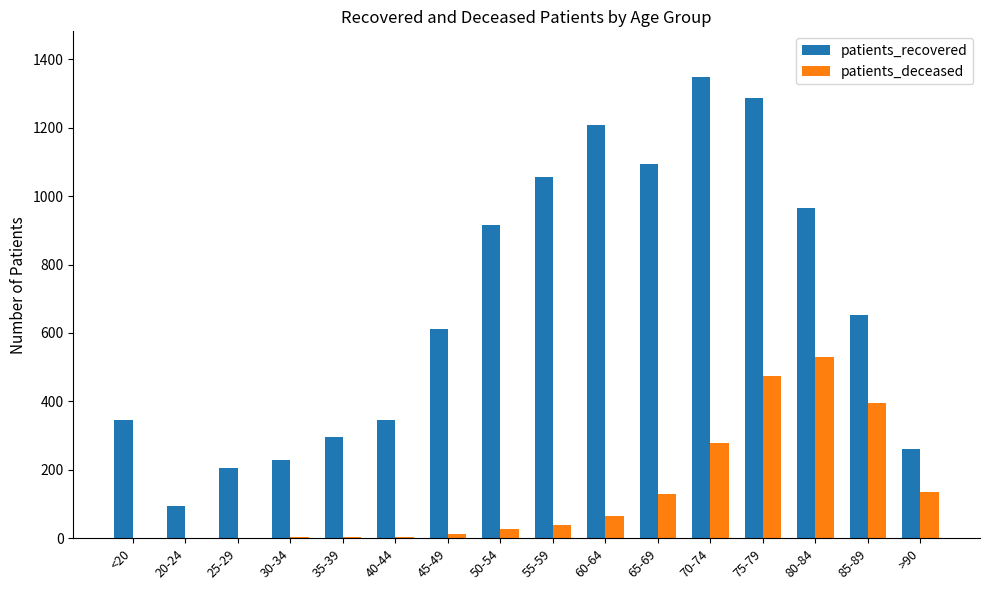

True or false: patients_recovered has a value of 25 at 20-24.

False